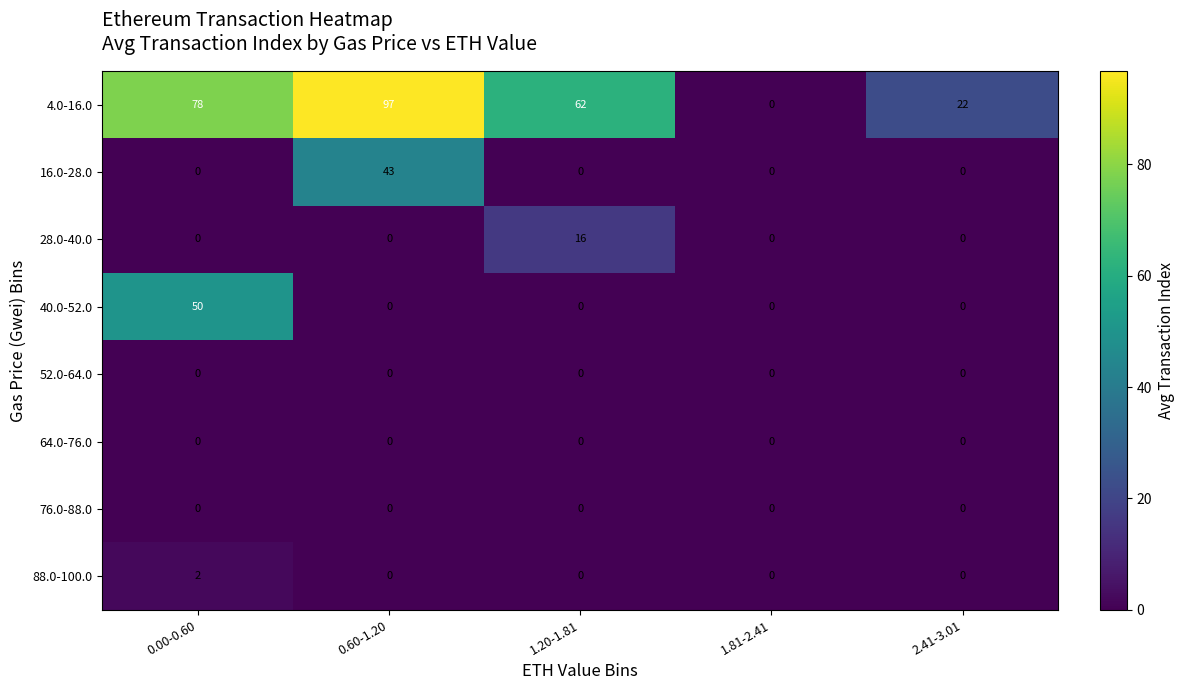

Which series changed the most between 0.60-1.20 and 2.41-3.01?

4.0-16.0